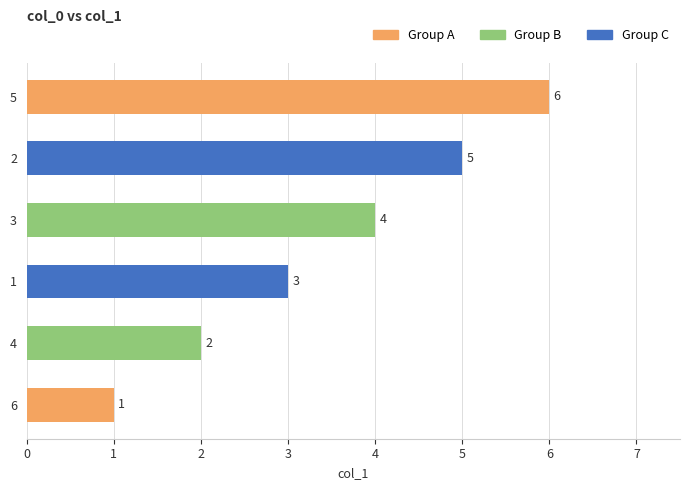

What is the sum of the values at 3 and 1?

7